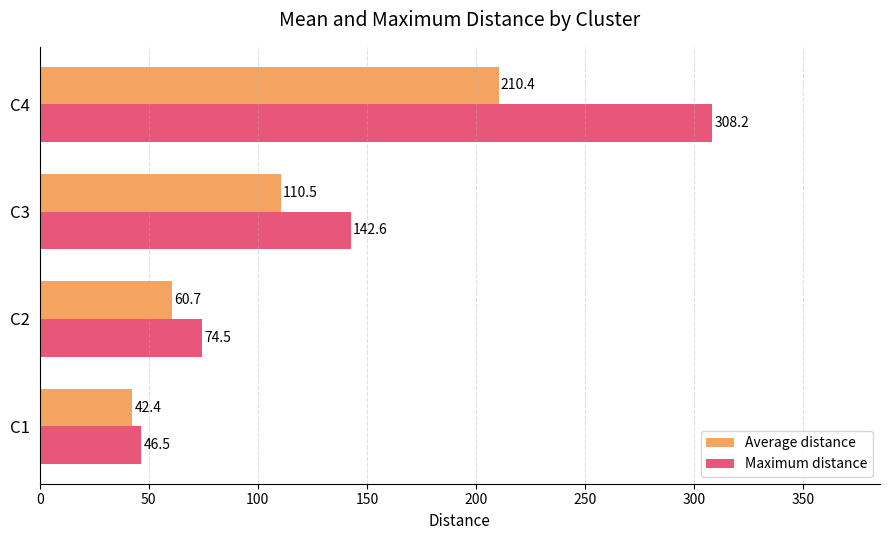

At which label is Maximum distance closest to 177?

C3